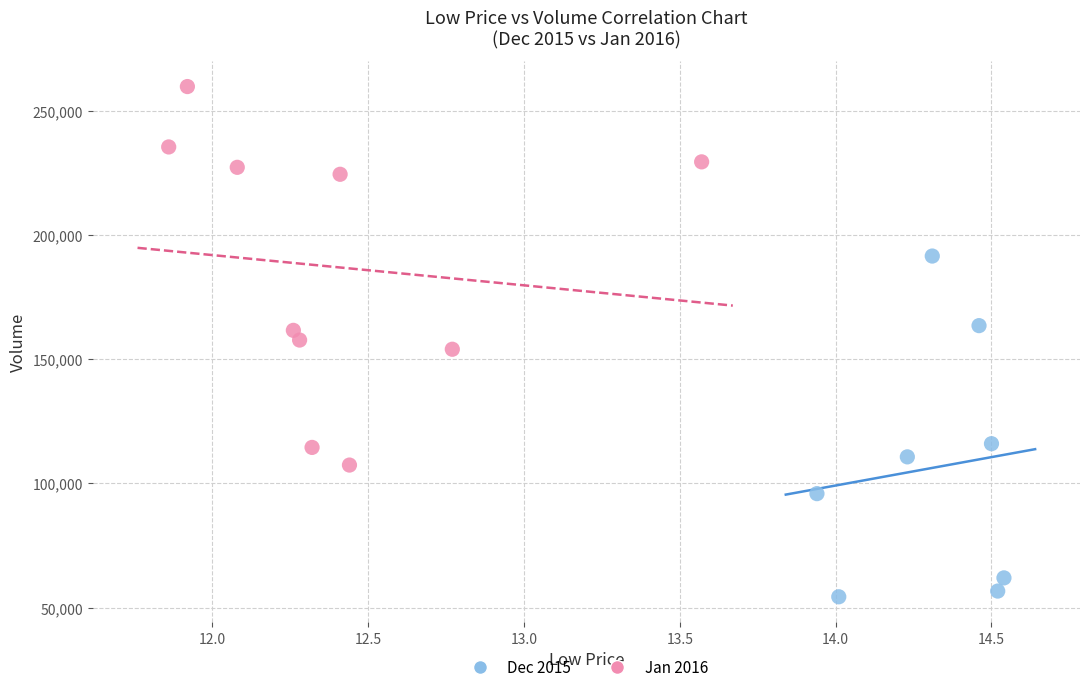

Which series reaches the maximum Y coordinate?

Jan 2016